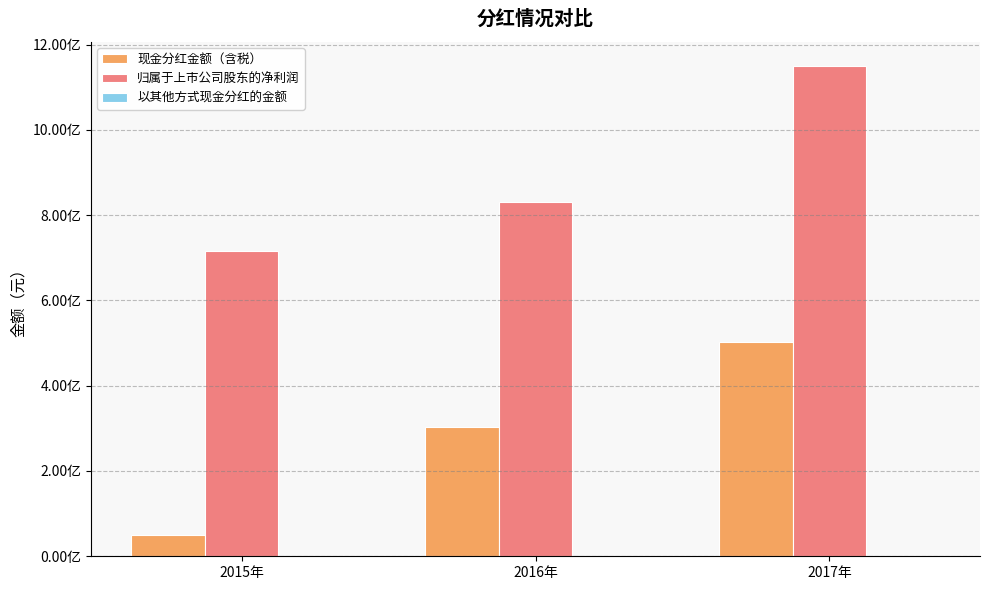

What position from the right is 2017年?

1